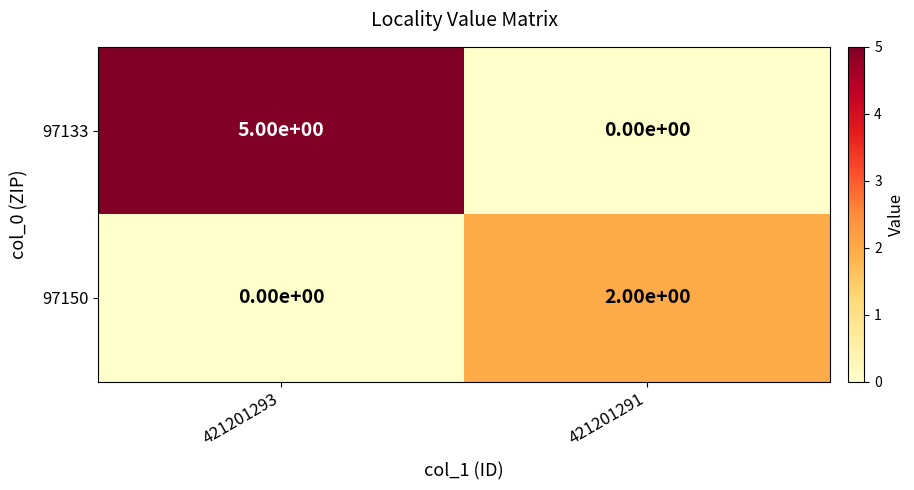

List the series in order of their peak value, highest first.

97133, 97150